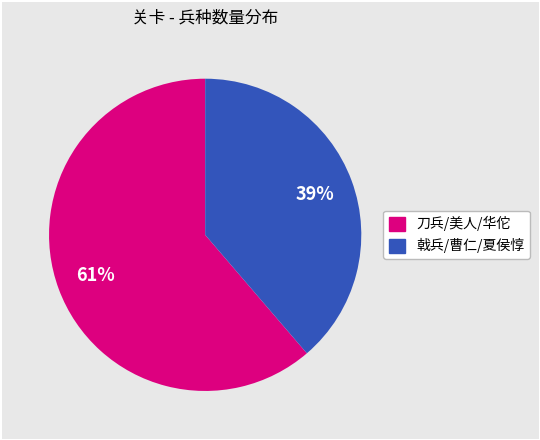

Is there a majority slice in this chart?

Yes